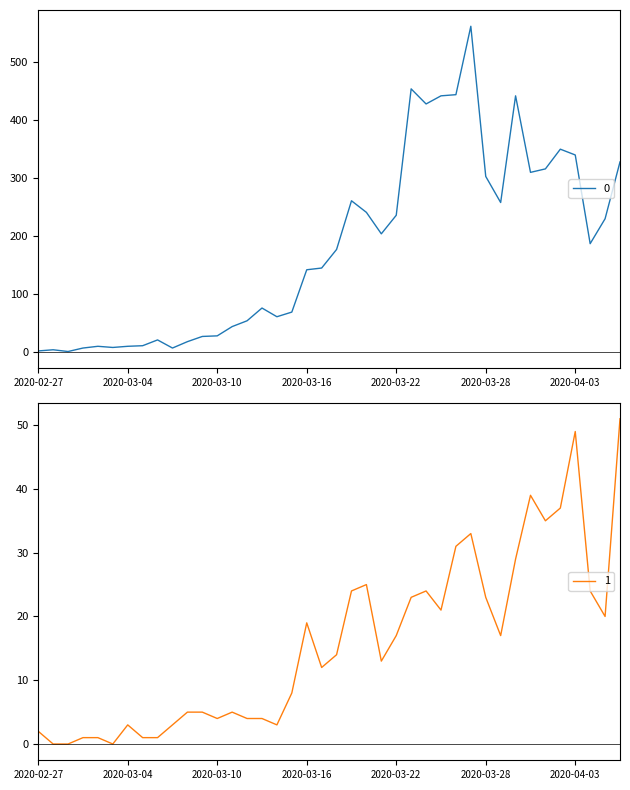

What position from the right is 2020-03-29?

9